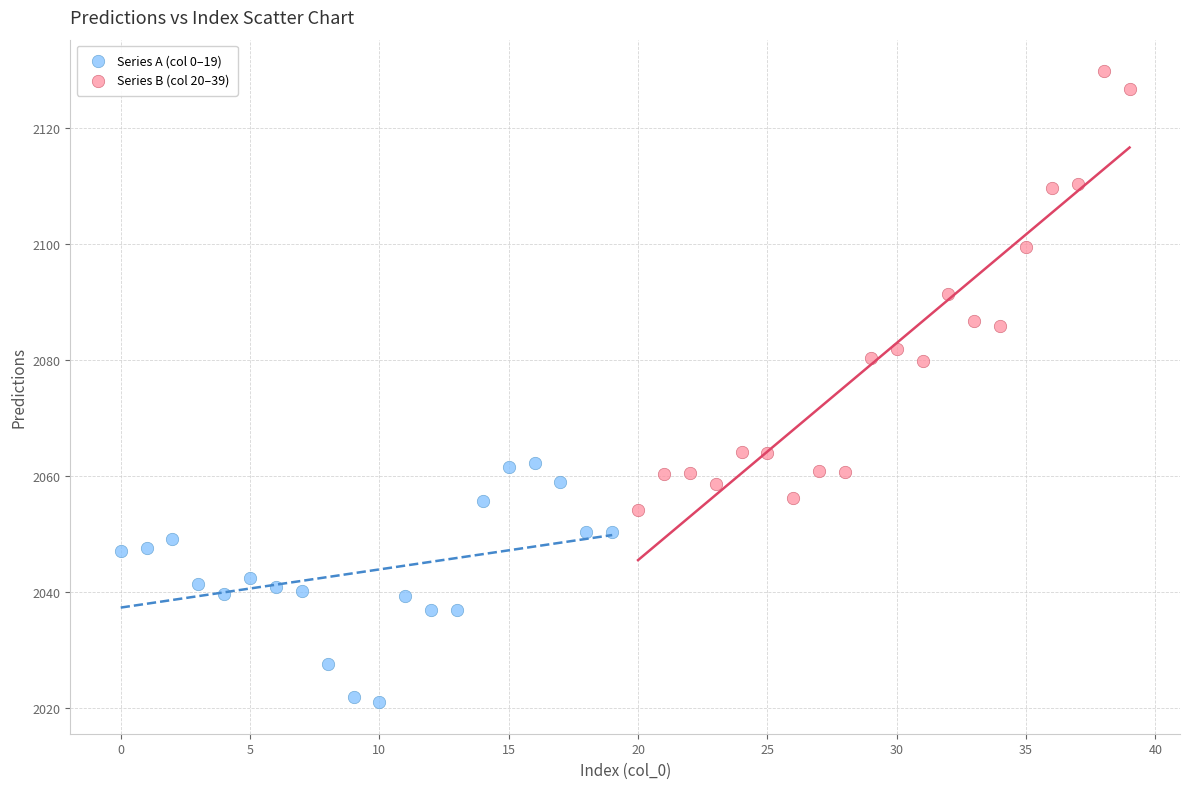

Which series has the widest spread of Y values?

Series B (col 20–39)